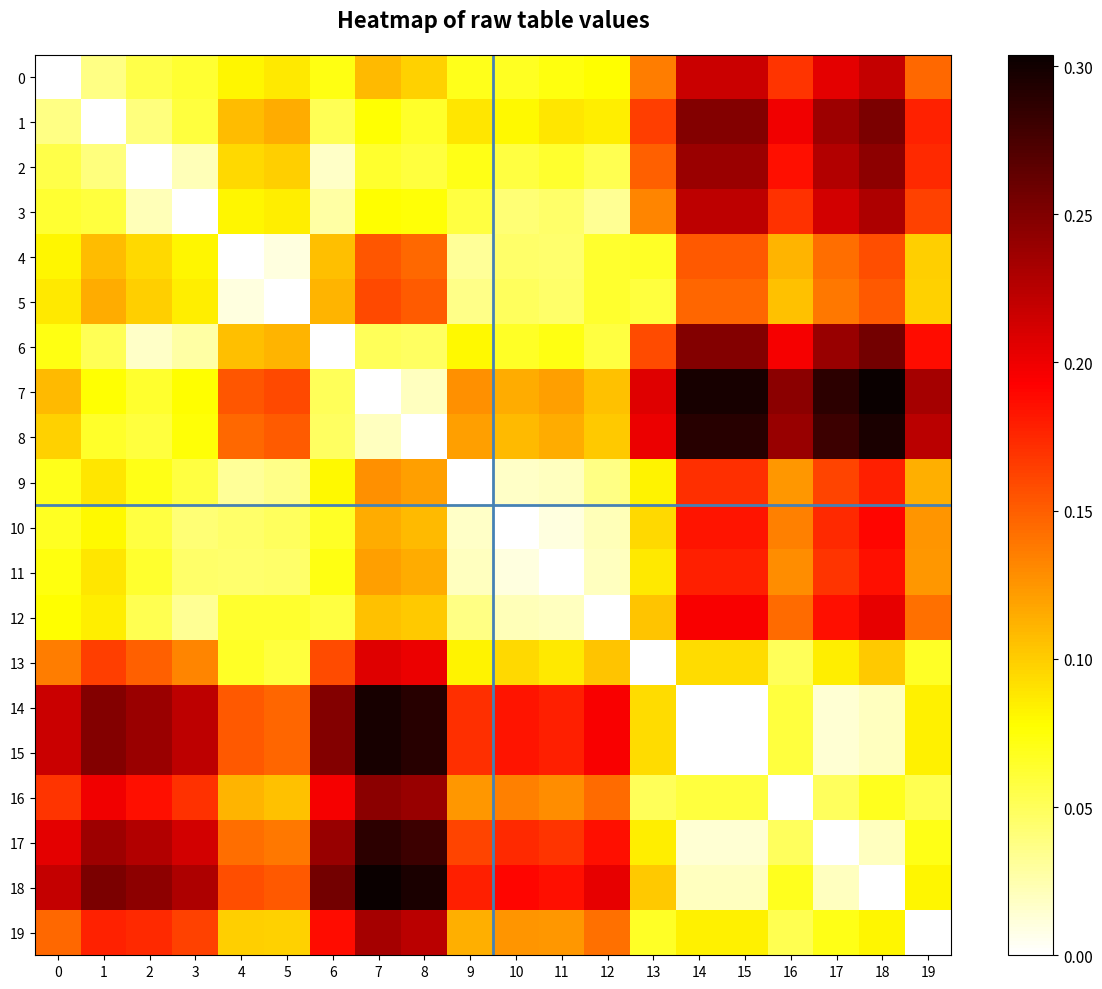

Reading left to right, transcribe all the data shown in this chart.

0: 0=0.0	1=0.0	2=0.1	3=0.1	4=0.1	5=0.1	6=0.1	7=0.1	8=0.1	9=0.1	10=0.1	11=0.1	12=0.1	13=0.1	14=0.2	15=0.2	16=0.2	17=0.2	18=0.2	19=0.1
1: 0=0.0	1=0.0	2=0.0	3=0.1	4=0.1	5=0.1	6=0.1	7=0.1	8=0.1	9=0.1	10=0.1	11=0.1	12=0.1	13=0.2	14=0.2	15=0.2	16=0.2	17=0.2	18=0.3	19=0.2
2: 0=0.1	1=0.0	2=0.0	3=0.0	4=0.1	5=0.1	6=0.0	7=0.1	8=0.1	9=0.1	10=0.1	11=0.1	12=0.1	13=0.1	14=0.2	15=0.2	16=0.2	17=0.2	18=0.2	19=0.2
3: 0=0.1	1=0.1	2=0.0	3=0.0	4=0.1	5=0.1	6=0.0	7=0.1	8=0.1	9=0.1	10=0.0	11=0.0	12=0.0	13=0.1	14=0.2	15=0.2	16=0.2	17=0.2	18=0.2	19=0.2
4: 0=0.1	1=0.1	2=0.1	3=0.1	4=0.0	5=0.0	6=0.1	7=0.2	8=0.1	9=0.0	10=0.0	11=0.0	12=0.1	13=0.1	14=0.2	15=0.2	16=0.1	17=0.1	18=0.2	19=0.1
5: 0=0.1	1=0.1	2=0.1	3=0.1	4=0.0	5=0.0	6=0.1	7=0.2	8=0.2	9=0.0	10=0.0	11=0.0	12=0.1	13=0.1	14=0.1	15=0.1	16=0.1	17=0.1	18=0.2	19=0.1
6: 0=0.1	1=0.1	2=0.0	3=0.0	4=0.1	5=0.1	6=0.0	7=0.1	8=0.0	9=0.1	10=0.1	11=0.1	12=0.1	13=0.2	14=0.2	15=0.2	16=0.2	17=0.2	18=0.3	19=0.2
7: 0=0.1	1=0.1	2=0.1	3=0.1	4=0.2	5=0.2	6=0.1	7=0.0	8=0.0	9=0.1	10=0.1	11=0.1	12=0.1	13=0.2	14=0.3	15=0.3	16=0.2	17=0.3	18=0.3	19=0.2
8: 0=0.1	1=0.1	2=0.1	3=0.1	4=0.1	5=0.2	6=0.0	7=0.0	8=0.0	9=0.1	10=0.1	11=0.1	12=0.1	13=0.2	14=0.3	15=0.3	16=0.2	17=0.3	18=0.3	19=0.2
9: 0=0.1	1=0.1	2=0.1	3=0.1	4=0.0	5=0.0	6=0.1	7=0.1	8=0.1	9=0.0	10=0.0	11=0.0	12=0.0	13=0.1	14=0.2	15=0.2	16=0.1	17=0.2	18=0.2	19=0.1
10: 0=0.1	1=0.1	2=0.1	3=0.0	4=0.0	5=0.0	6=0.1	7=0.1	8=0.1	9=0.0	10=0.0	11=0.0	12=0.0	13=0.1	14=0.2	15=0.2	16=0.1	17=0.2	18=0.2	19=0.1
11: 0=0.1	1=0.1	2=0.1	3=0.0	4=0.0	5=0.0	6=0.1	7=0.1	8=0.1	9=0.0	10=0.0	11=0.0	12=0.0	13=0.1	14=0.2	15=0.2	16=0.1	17=0.2	18=0.2	19=0.1
12: 0=0.1	1=0.1	2=0.1	3=0.0	4=0.1	5=0.1	6=0.1	7=0.1	8=0.1	9=0.0	10=0.0	11=0.0	12=0.0	13=0.1	14=0.2	15=0.2	16=0.1	17=0.2	18=0.2	19=0.1
13: 0=0.1	1=0.2	2=0.1	3=0.1	4=0.1	5=0.1	6=0.2	7=0.2	8=0.2	9=0.1	10=0.1	11=0.1	12=0.1	13=0.0	14=0.1	15=0.1	16=0.1	17=0.1	18=0.1	19=0.1
14: 0=0.2	1=0.2	2=0.2	3=0.2	4=0.2	5=0.1	6=0.2	7=0.3	8=0.3	9=0.2	10=0.2	11=0.2	12=0.2	13=0.1	14=0.0	15=0.0	16=0.1	17=0.0	18=0.0	19=0.1
15: 0=0.2	1=0.2	2=0.2	3=0.2	4=0.2	5=0.1	6=0.2	7=0.3	8=0.3	9=0.2	10=0.2	11=0.2	12=0.2	13=0.1	14=0.0	15=0.0	16=0.1	17=0.0	18=0.0	19=0.1
16: 0=0.2	1=0.2	2=0.2	3=0.2	4=0.1	5=0.1	6=0.2	7=0.2	8=0.2	9=0.1	10=0.1	11=0.1	12=0.1	13=0.1	14=0.1	15=0.1	16=0.0	17=0.0	18=0.1	19=0.1
17: 0=0.2	1=0.2	2=0.2	3=0.2	4=0.1	5=0.1	6=0.2	7=0.3	8=0.3	9=0.2	10=0.2	11=0.2	12=0.2	13=0.1	14=0.0	15=0.0	16=0.0	17=0.0	18=0.0	19=0.1
18: 0=0.2	1=0.3	2=0.2	3=0.2	4=0.2	5=0.2	6=0.3	7=0.3	8=0.3	9=0.2	10=0.2	11=0.2	12=0.2	13=0.1	14=0.0	15=0.0	16=0.1	17=0.0	18=0.0	19=0.1
19: 0=0.1	1=0.2	2=0.2	3=0.2	4=0.1	5=0.1	6=0.2	7=0.2	8=0.2	9=0.1	10=0.1	11=0.1	12=0.1	13=0.1	14=0.1	15=0.1	16=0.1	17=0.1	18=0.1	19=0.0